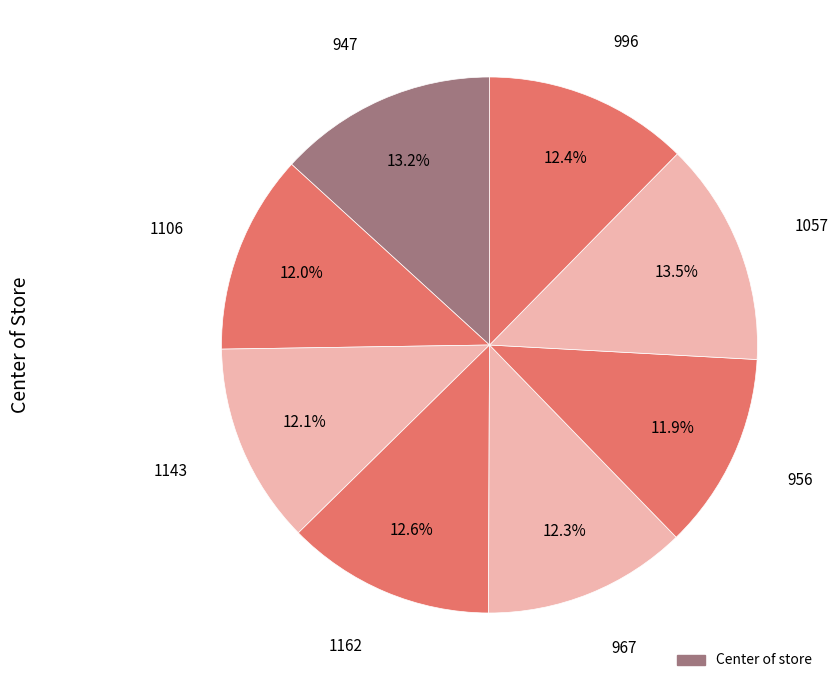

Count the number of slices in the pie.

8